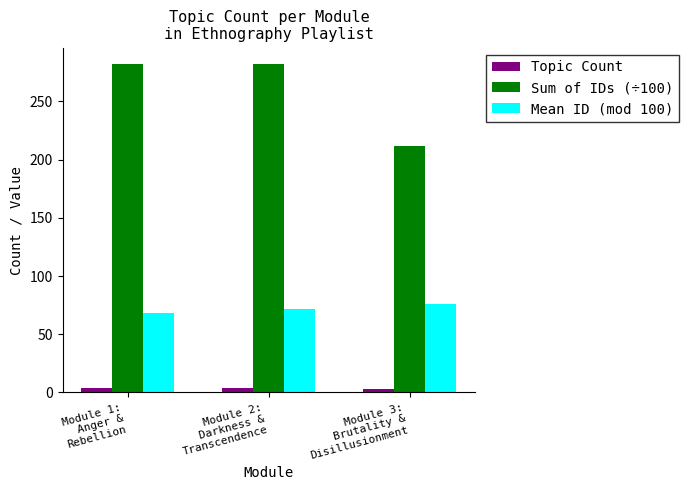

How many groups of bars are there?

3